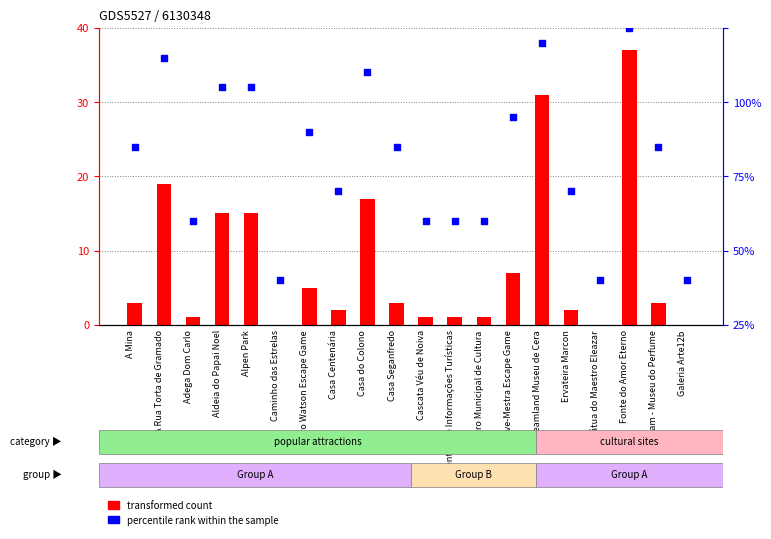

What is the total value across all series at Fonte do Amor Eterno?

137